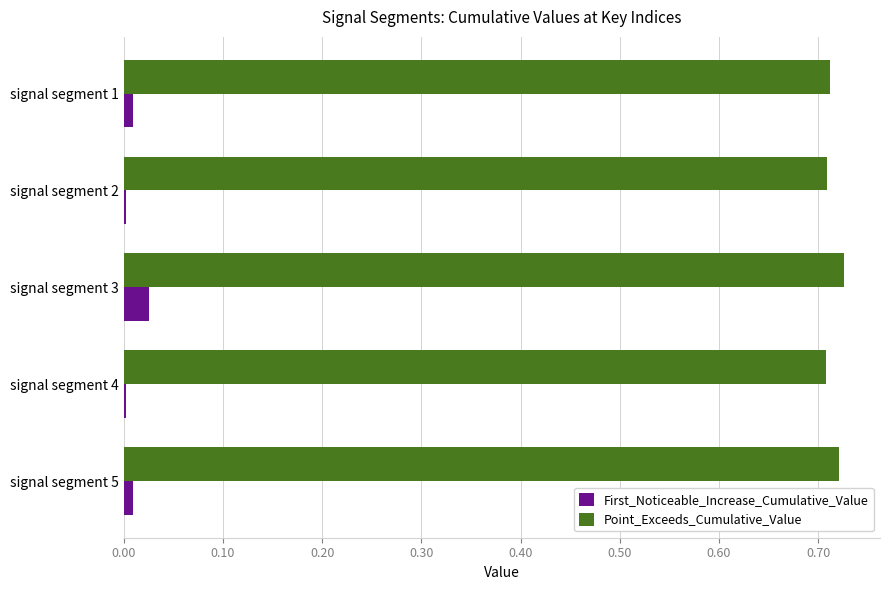

True or false: First_Noticeable_Increase_Cumulative_Value has a value of 0.0 at signal segment 2.

True